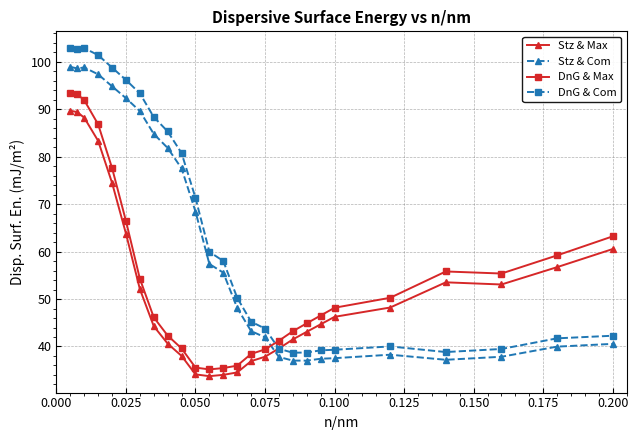

True or false: Stz & Com and DnG & Max cross at least once.

True